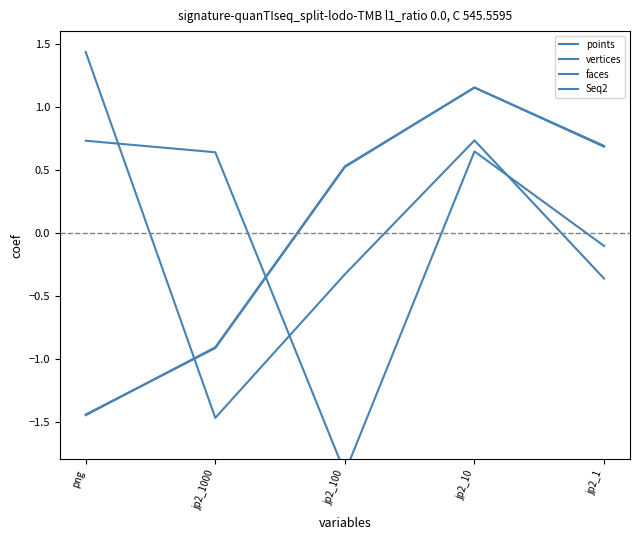

At which category is the sum across all series the highest?

jp2_10